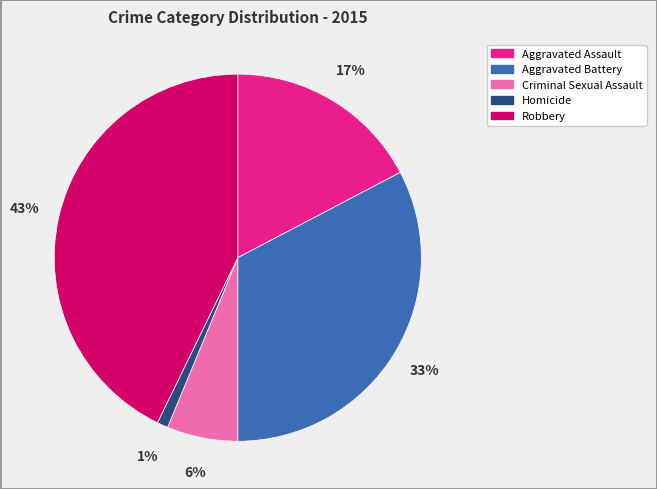

Between Homicide and Aggravated Battery, which is larger?

Aggravated Battery